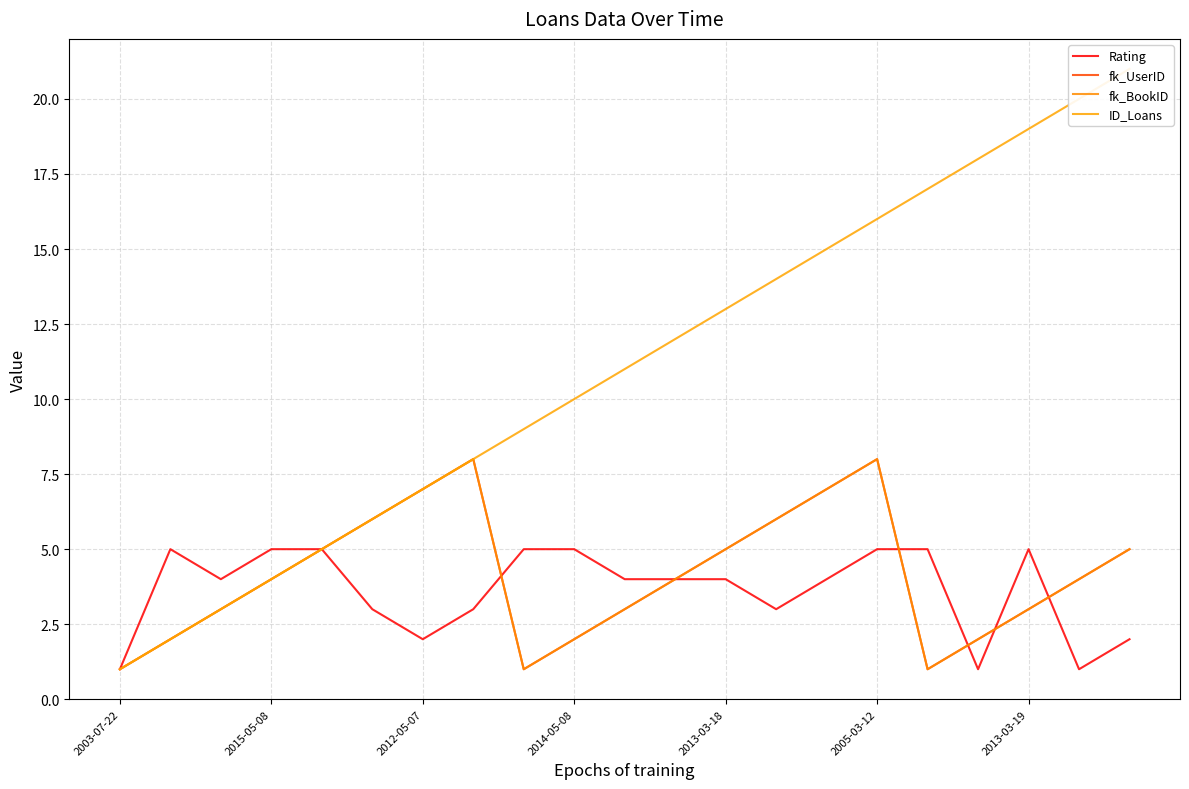

Does the chart have visible grid lines?

Yes